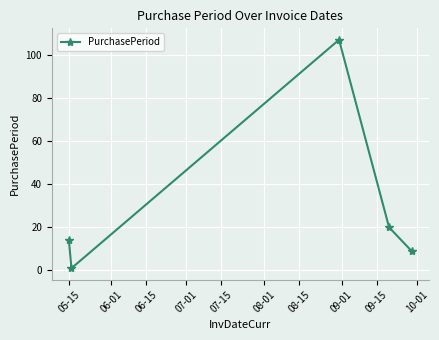

What is the value of the 5th point from the left?

9